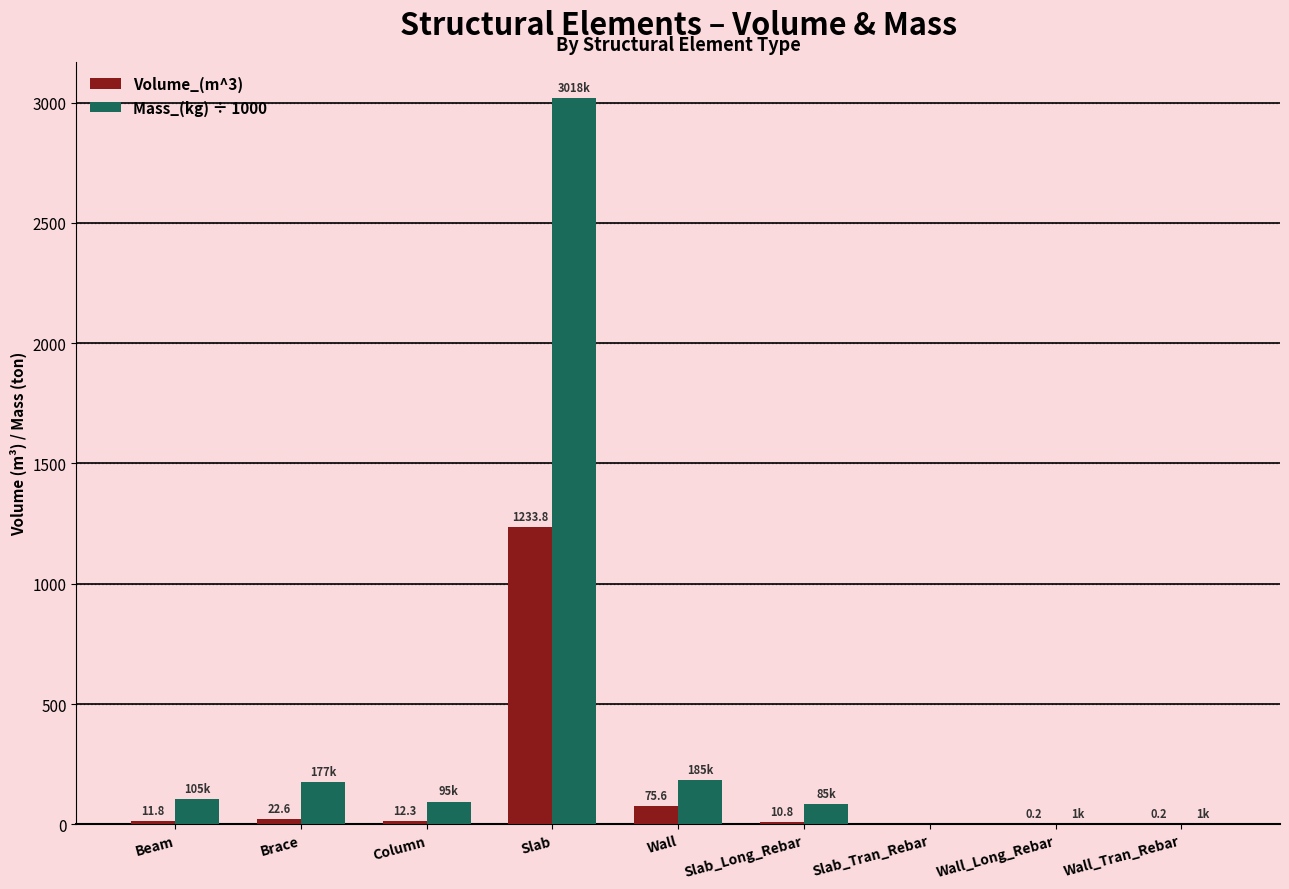

The value of Volume_(m^3) at Slab is 1656.8. True or false?

False